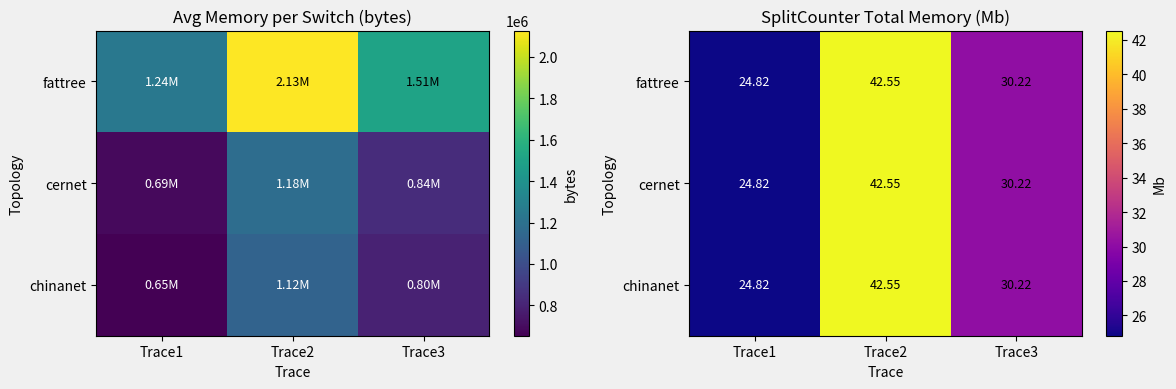

What is the total value across all series at Trace2?

127.6